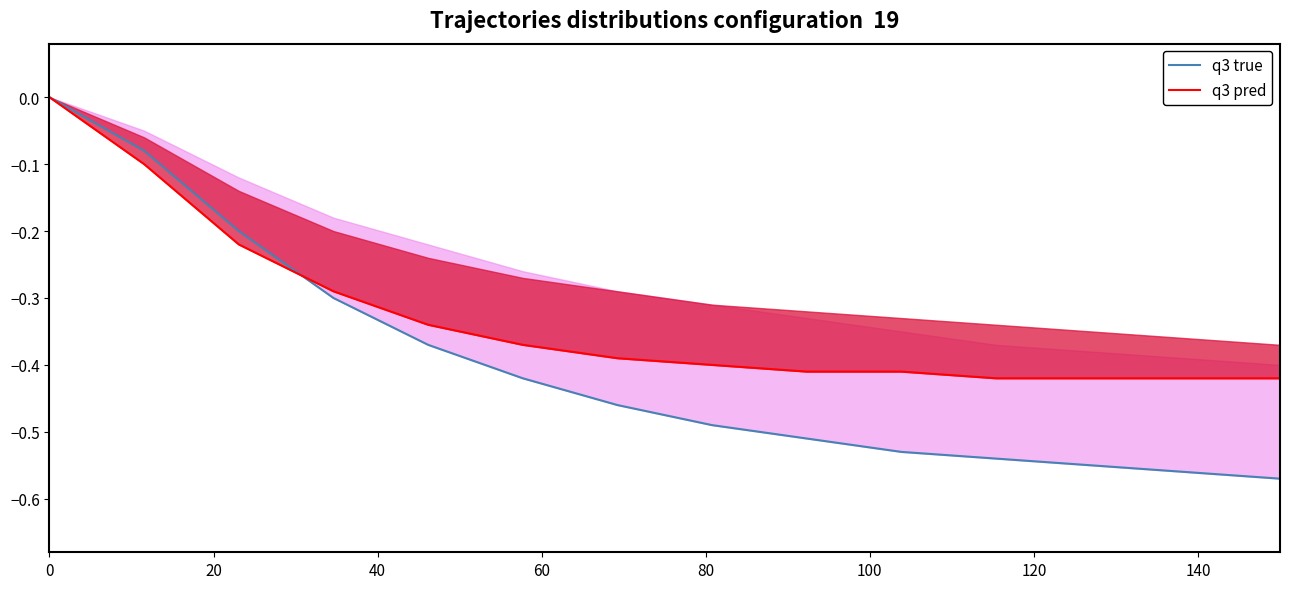

Count the q3 true values in the range 0 to 1.

1